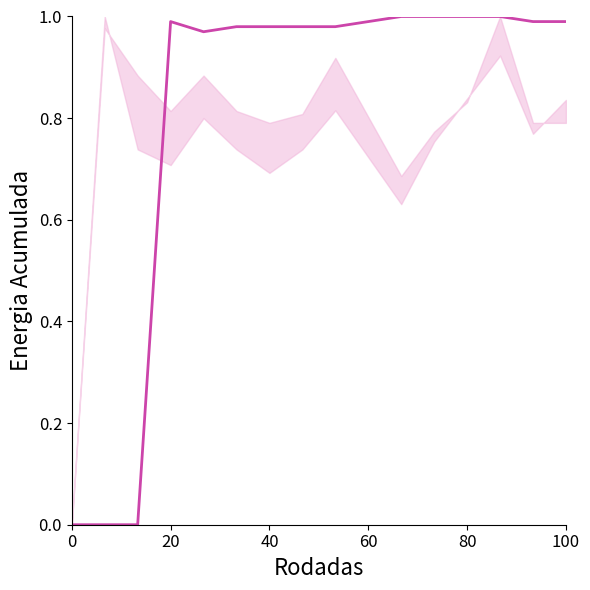

True or false: the data has more than 2 interior local peaks.

False